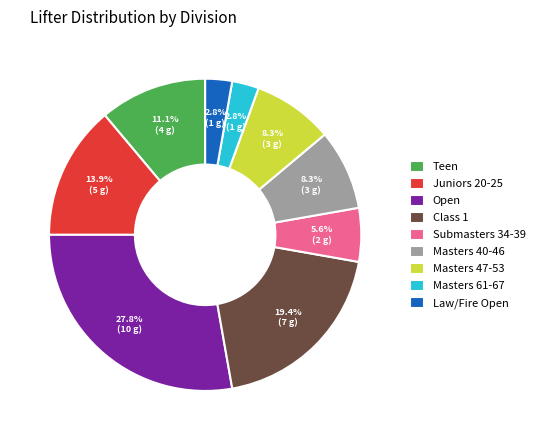

What is the largest slice in the pie chart?

Open